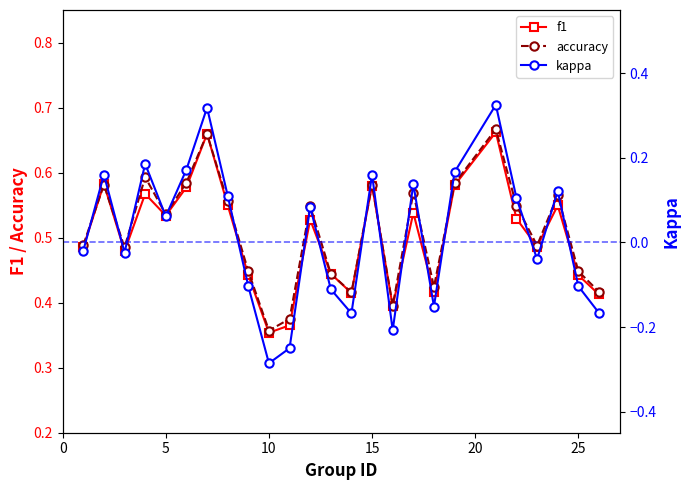

In accuracy, how many points are lower than both neighbors (excluding endpoints)?

7